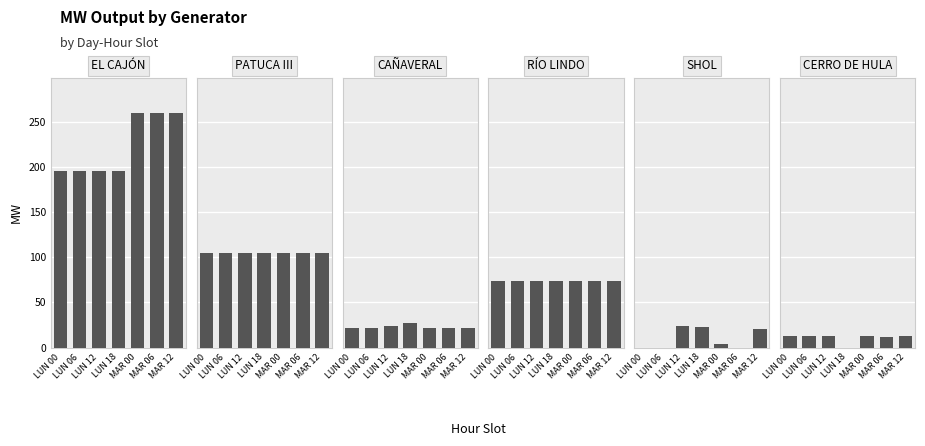

What is the difference between the second highest and second lowest values in the CERRO DE HULA series?

0.3